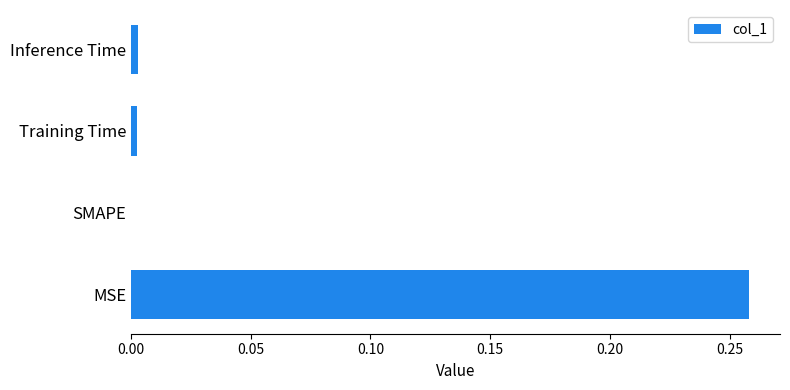

Is it true that the value at SMAPE is 0.0?

True